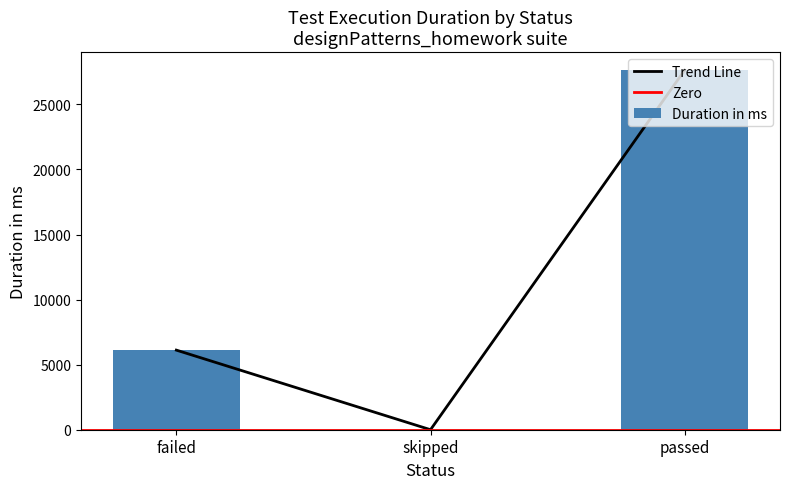

Which category has the highest value across all series?

passed